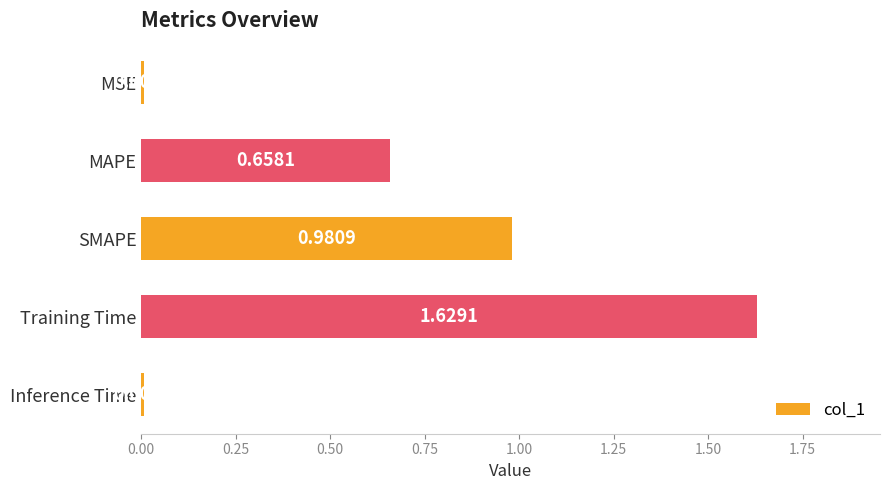

Does the chart contain stacked bars?

No